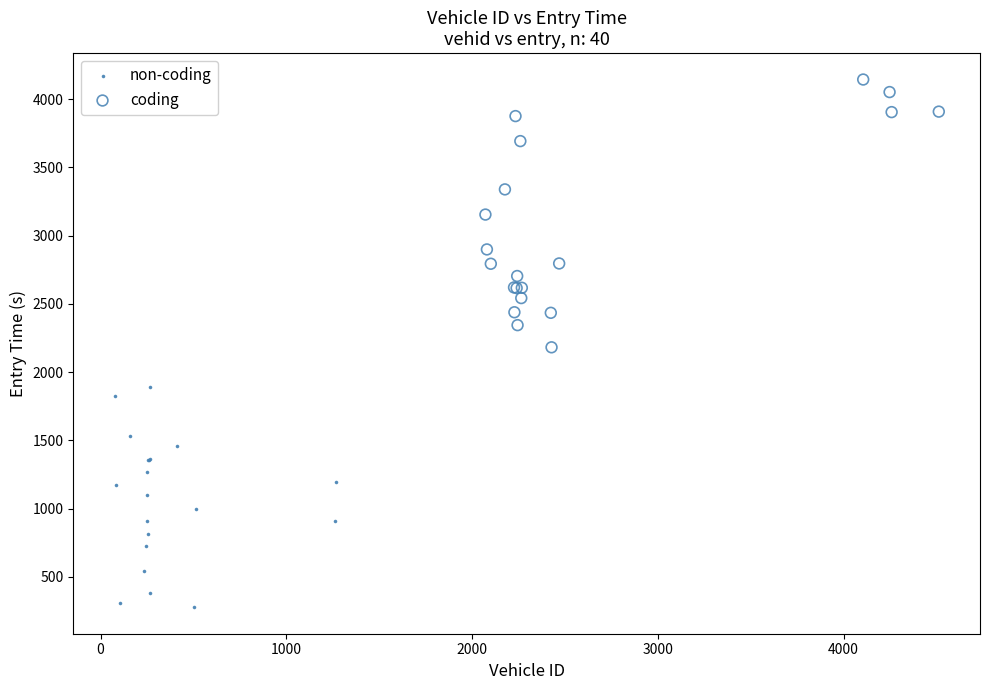

Which series has the widest spread of Y values?

coding